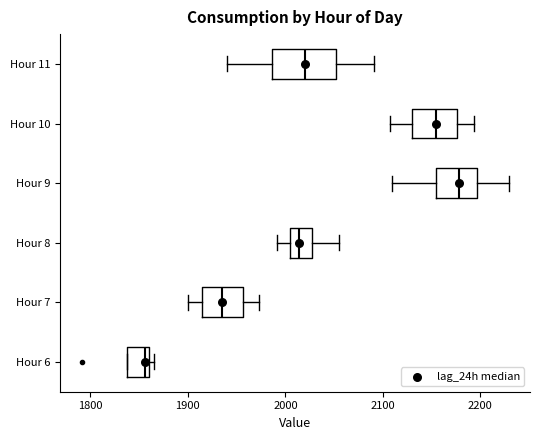

Reading bottom to top, read every box against the x-axis: the position of its median line, the range the box covers, and the ends of its whiskers. The values are not printed on the chart, so give them approximately, as read against the axis.

Hour 6: median 1860 (just left of the box's right edge), box 1840 to 1860, whiskers 1840 to 1870
Hour 7: median 1940, box 1920 to 1960, whiskers 1900 to 1970
Hour 8: median 2010, box 2000 to 2030, whiskers 1990 to 2060
Hour 9: median 2180, box 2150 to 2200, whiskers 2110 to 2230
Hour 10: median 2150, box 2130 to 2180, whiskers 2110 to 2190
Hour 11: median 2020, box 1990 to 2050, whiskers 1940 to 2090